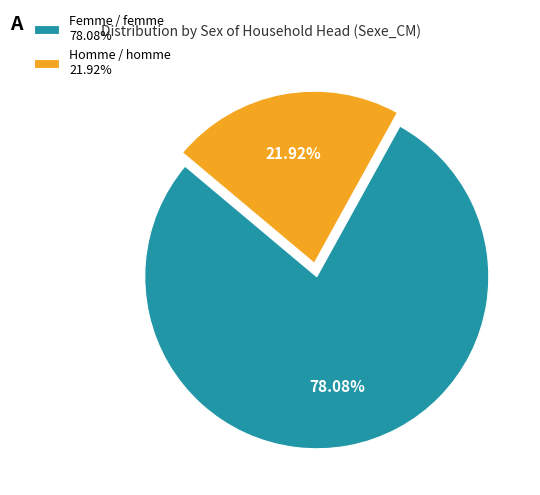

How many segments does this pie chart have?

2